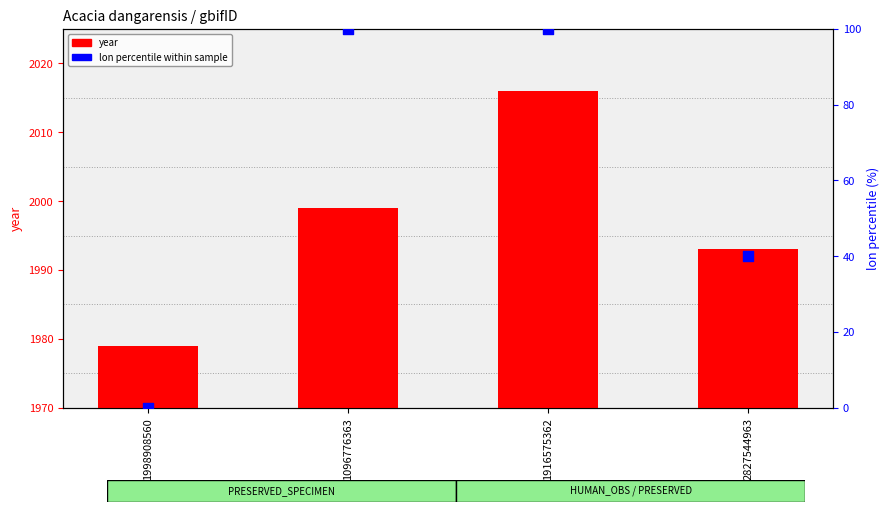

Which series reaches the maximum Y coordinate?

year